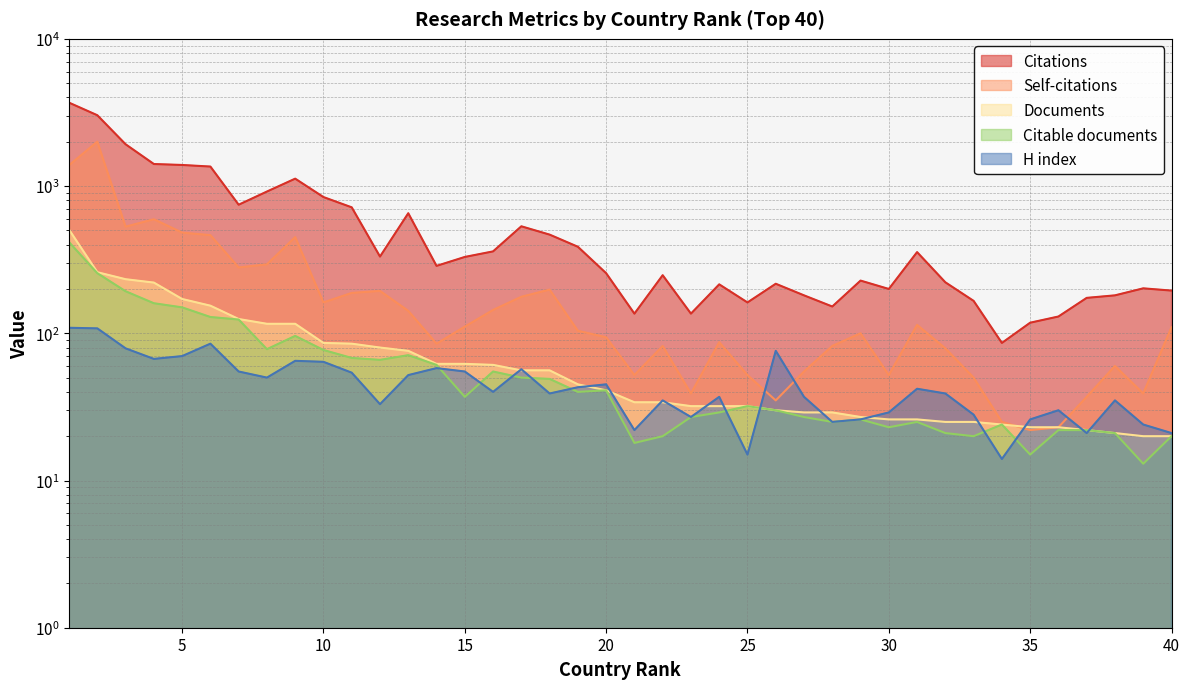

What is the difference between the maximum and minimum values in the Self-citations series?

1980